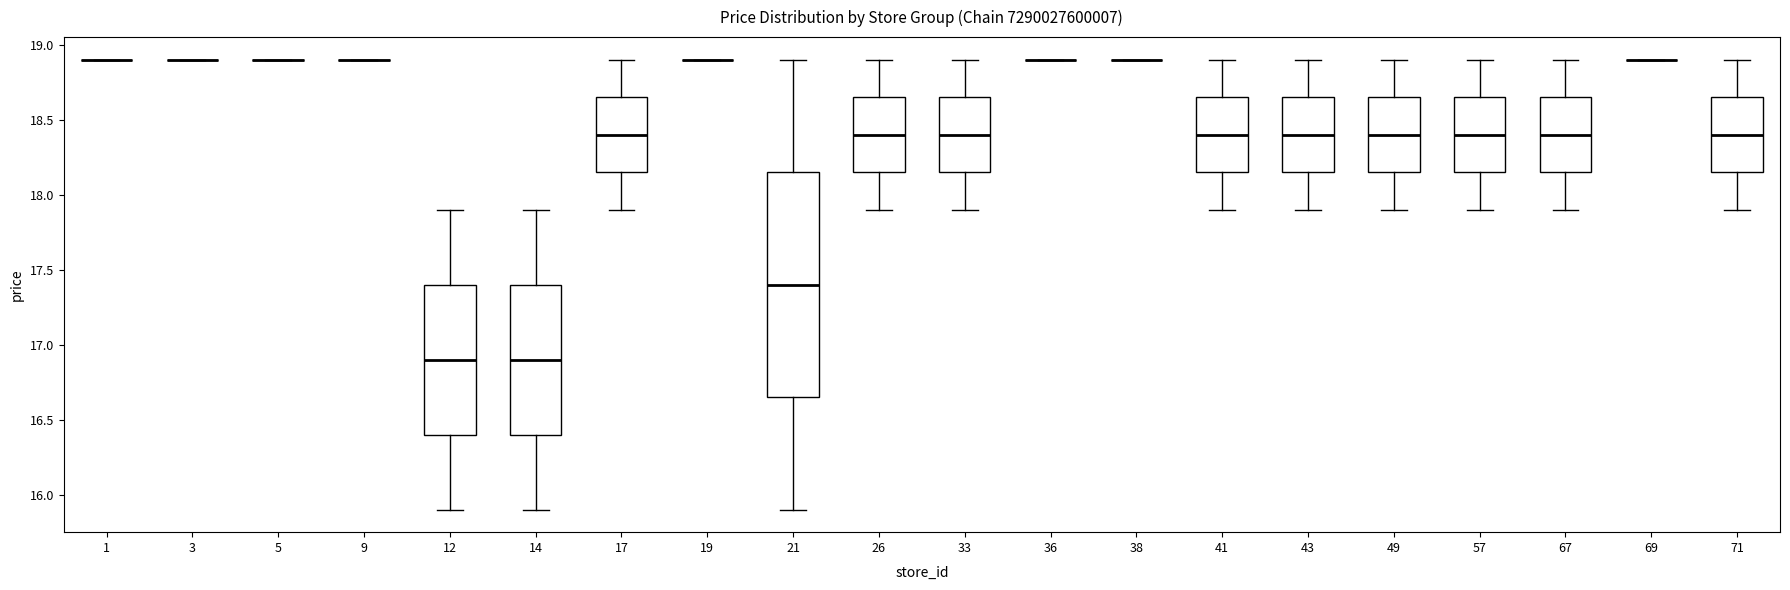

Where does the lower whisker of the box at x = 41 end on the y-axis? The values are not printed on the chart, so give them approximately, as read against the axis.

17.90